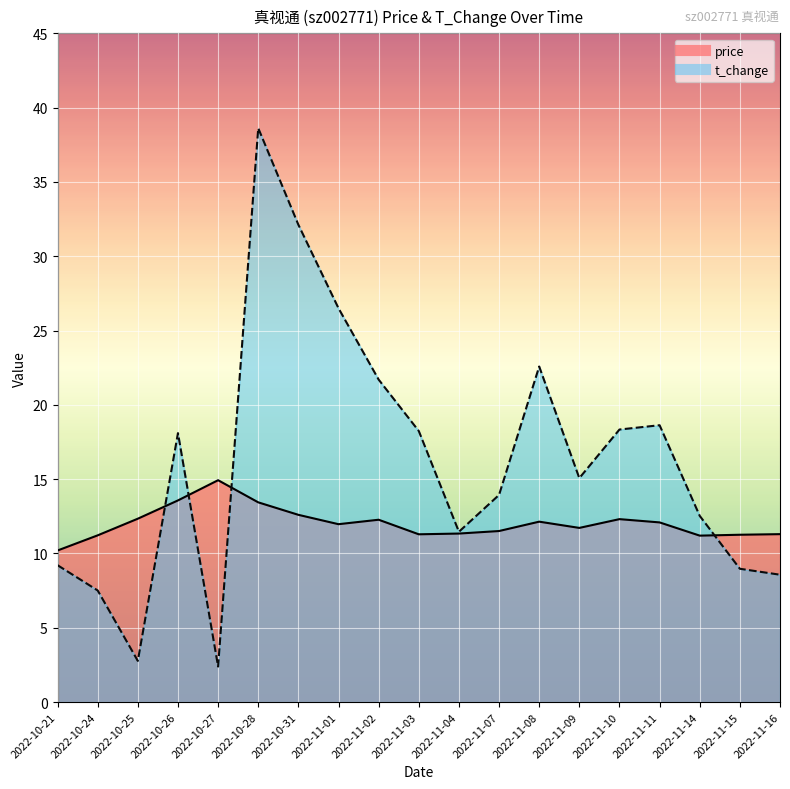

Reading left to right, transcribe all the data shown in this chart.

price: 2022-10-21=10.2	2022-10-24=11.2	2022-10-25=12.3	2022-10-26=13.6	2022-10-27=14.9	2022-10-28=13.4	2022-10-31=12.6	2022-11-01=12.0	2022-11-02=12.3	2022-11-03=11.3	2022-11-04=11.3	2022-11-07=11.5	2022-11-08=12.1	2022-11-09=11.7	2022-11-10=12.3	2022-11-11=12.1	2022-11-14=11.2	2022-11-15=11.3	2022-11-16=11.3
t_change: 2022-10-21=9.2	2022-10-24=7.5	2022-10-25=2.8	2022-10-26=18.1	2022-10-27=2.4	2022-10-28=38.6	2022-10-31=32.1	2022-11-01=26.5	2022-11-02=21.7	2022-11-03=18.2	2022-11-04=11.5	2022-11-07=13.9	2022-11-08=22.6	2022-11-09=15.1	2022-11-10=18.3	2022-11-11=18.6	2022-11-14=12.5	2022-11-15=9.0	2022-11-16=8.6